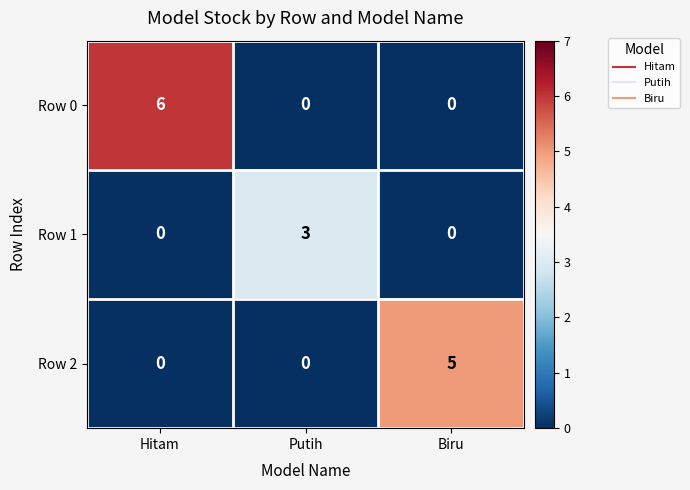

The value of Row 2 at Putih is 3. True or false?

False